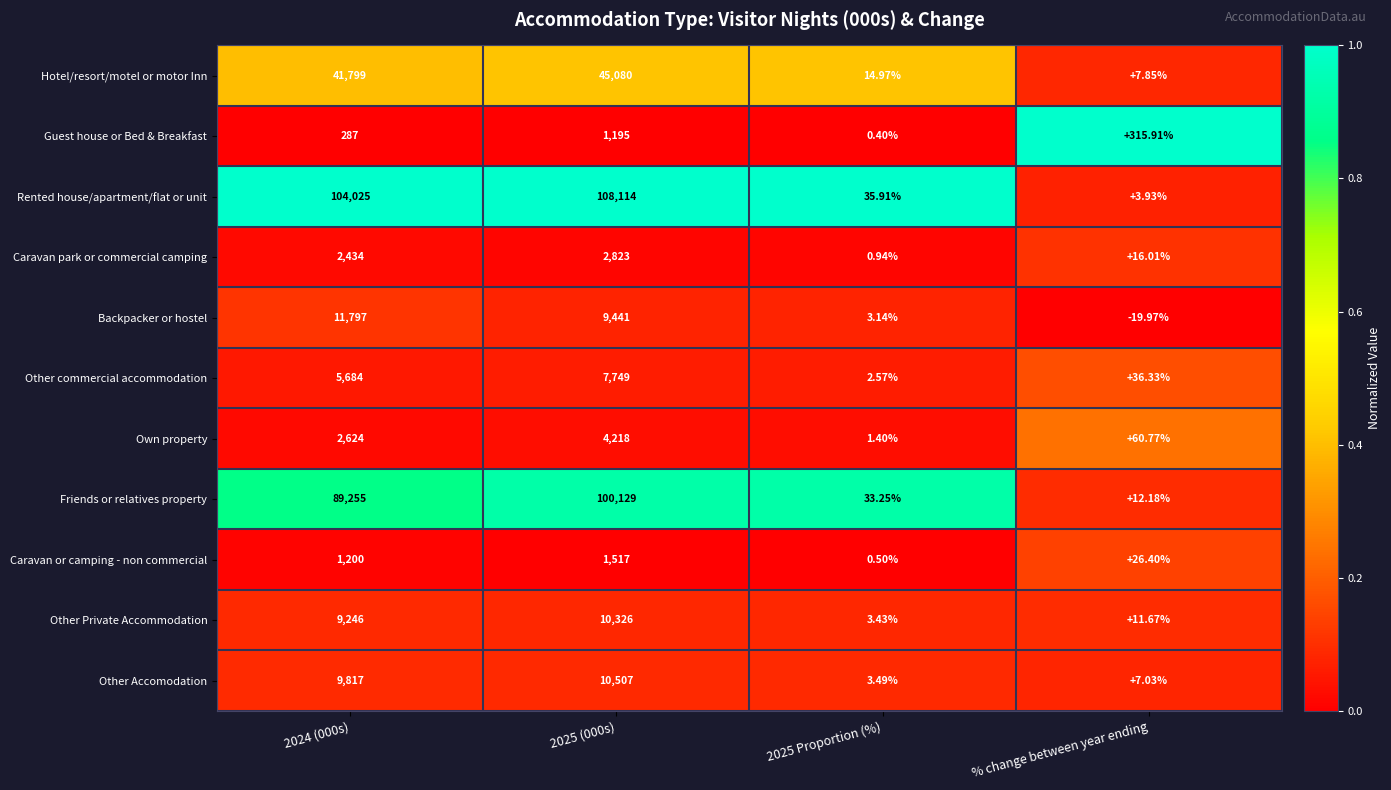

Which series has the largest total across all categories?

Rented house/apartment/flat or unit